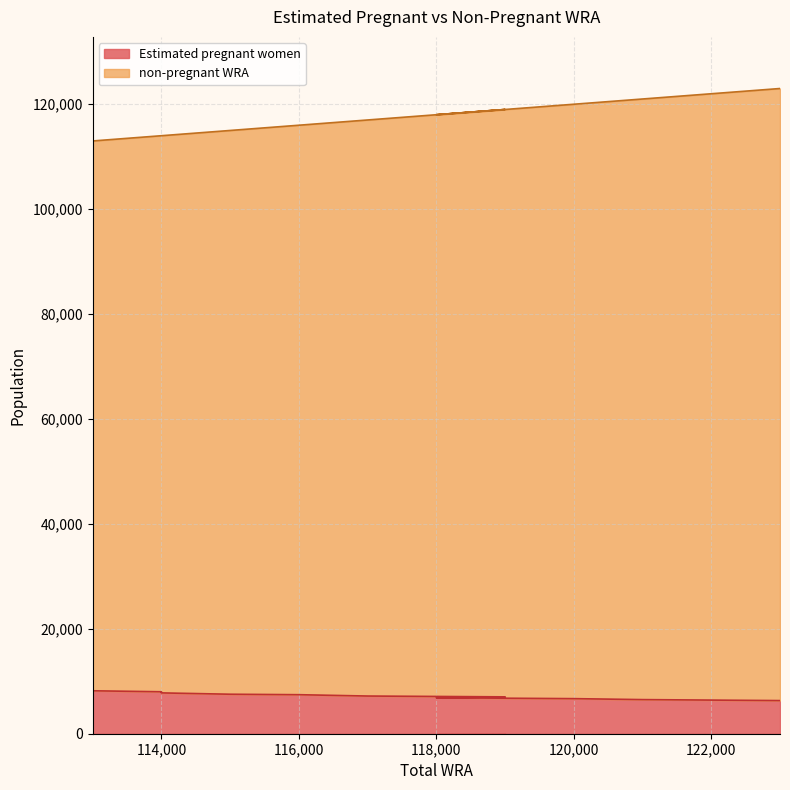

How many values in the non-pregnant WRA series are below 117000?

5